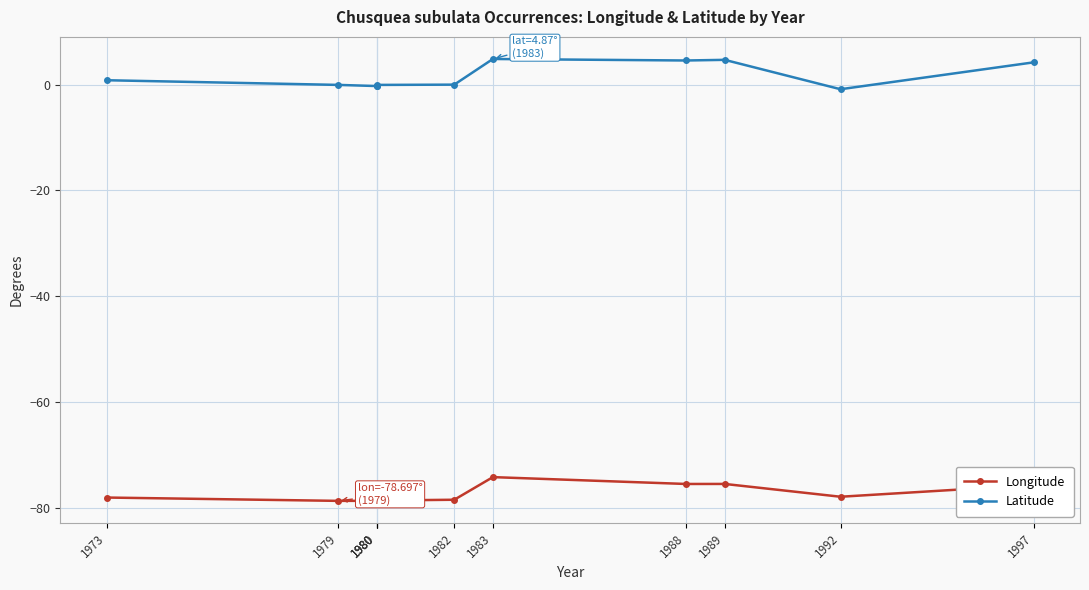

True or false: Latitude and Longitude intersect in this chart.

False